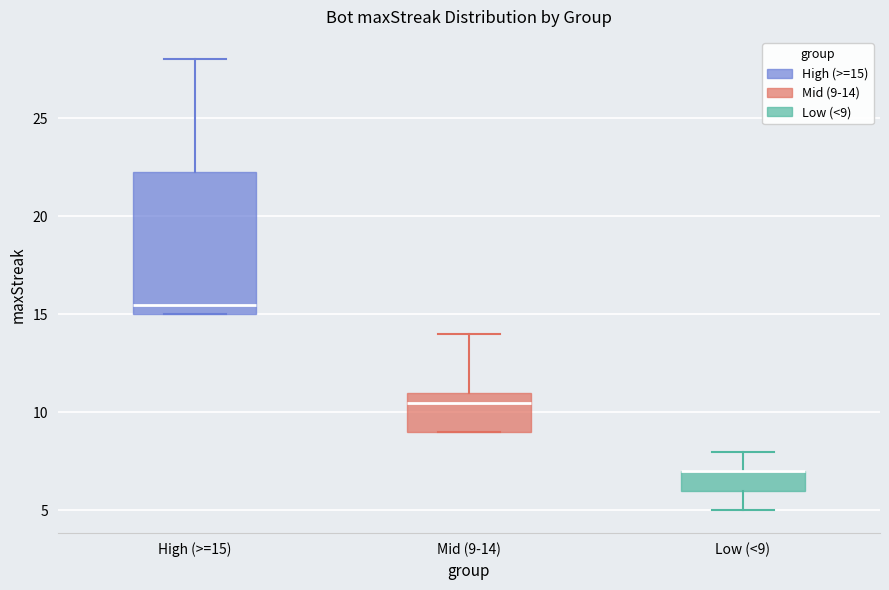

Reading left to right, read every box against the y-axis: the position of its median line, the range the box covers, and the ends of its whiskers. The values are not printed on the chart, so give them approximately, as read against the axis.

High (>=15): median 15.5, box 15.0 to 22.5, whiskers 15.0 to 28.0
Mid (9-14): median 10.5, box 9.0 to 11.0, whiskers 9.0 to 14.0
Low (<9): median 7.0 (drawn on the box's upper edge), box 6.0 to 7.0, whiskers 5.0 to 8.0